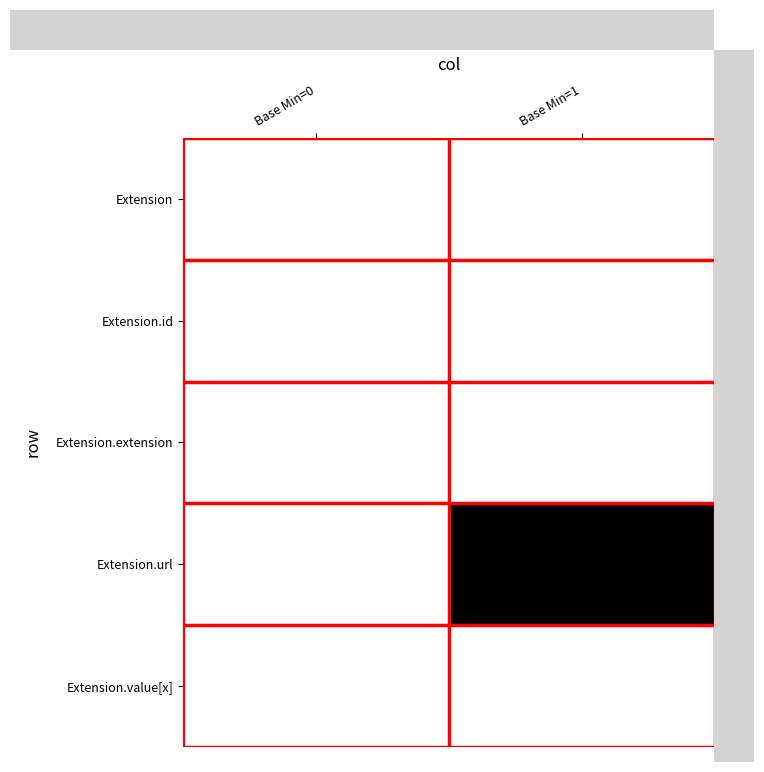

Which series has the widest spread of values?

Extension.url